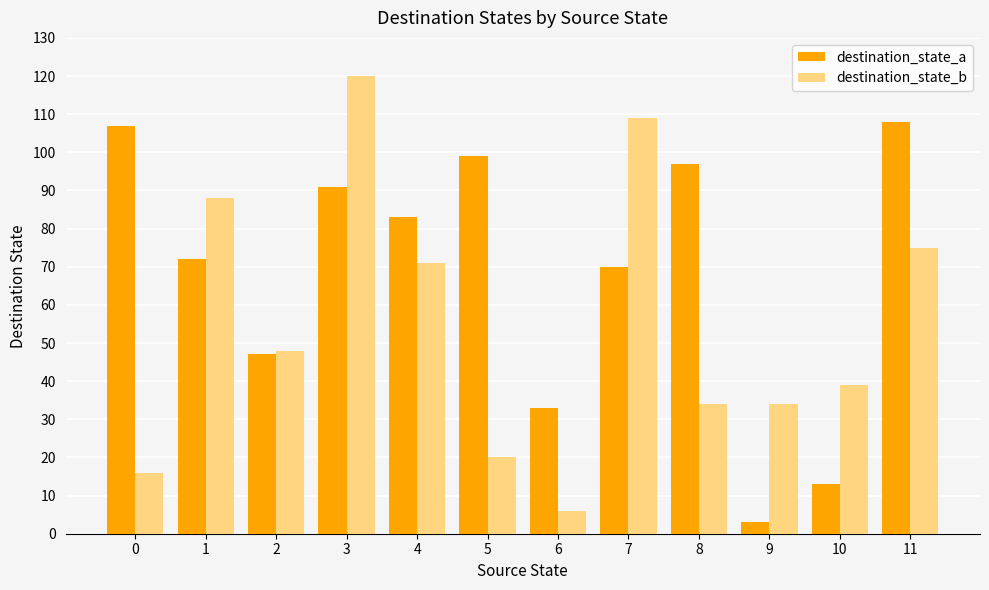

How many groups of bars are there?

12